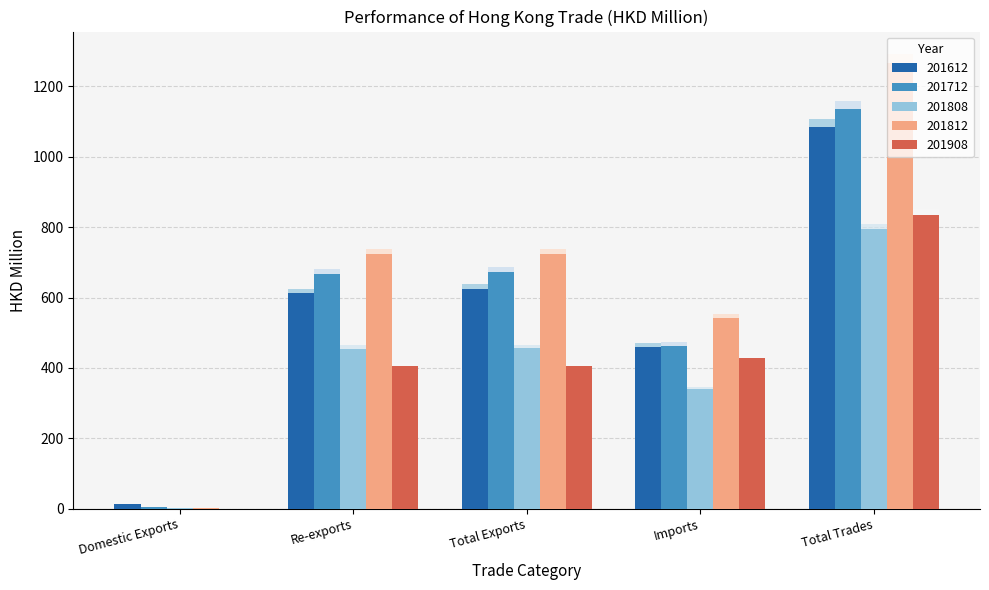

Count the number of data series in this chart.

5